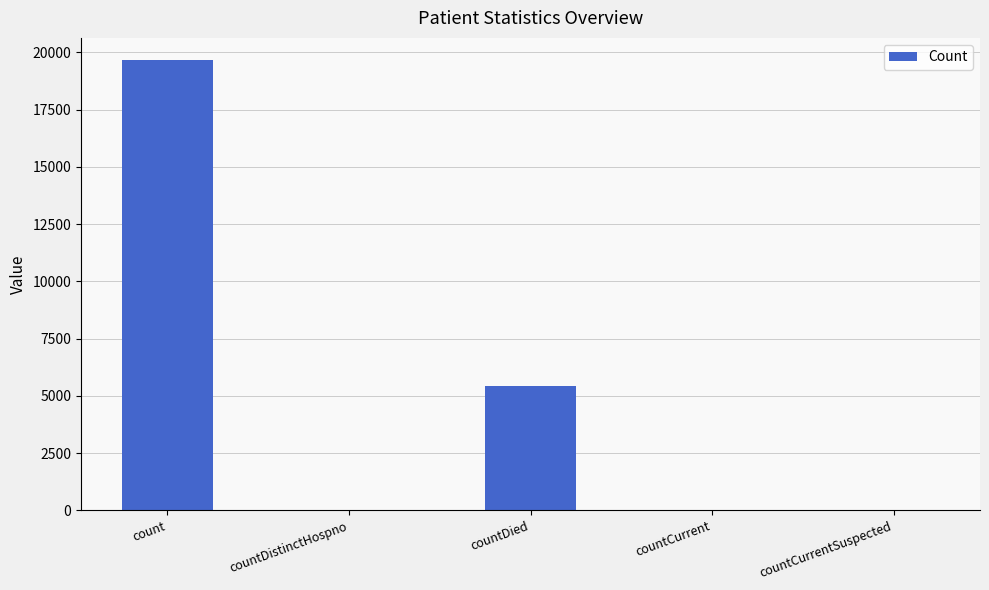

How many categories are shown in the chart?

5